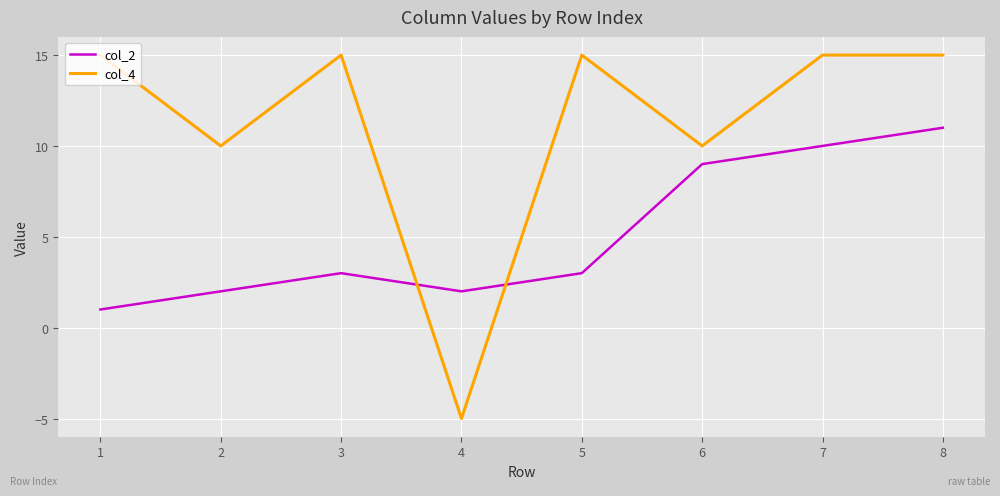

What is the total value across all series at 2?

12